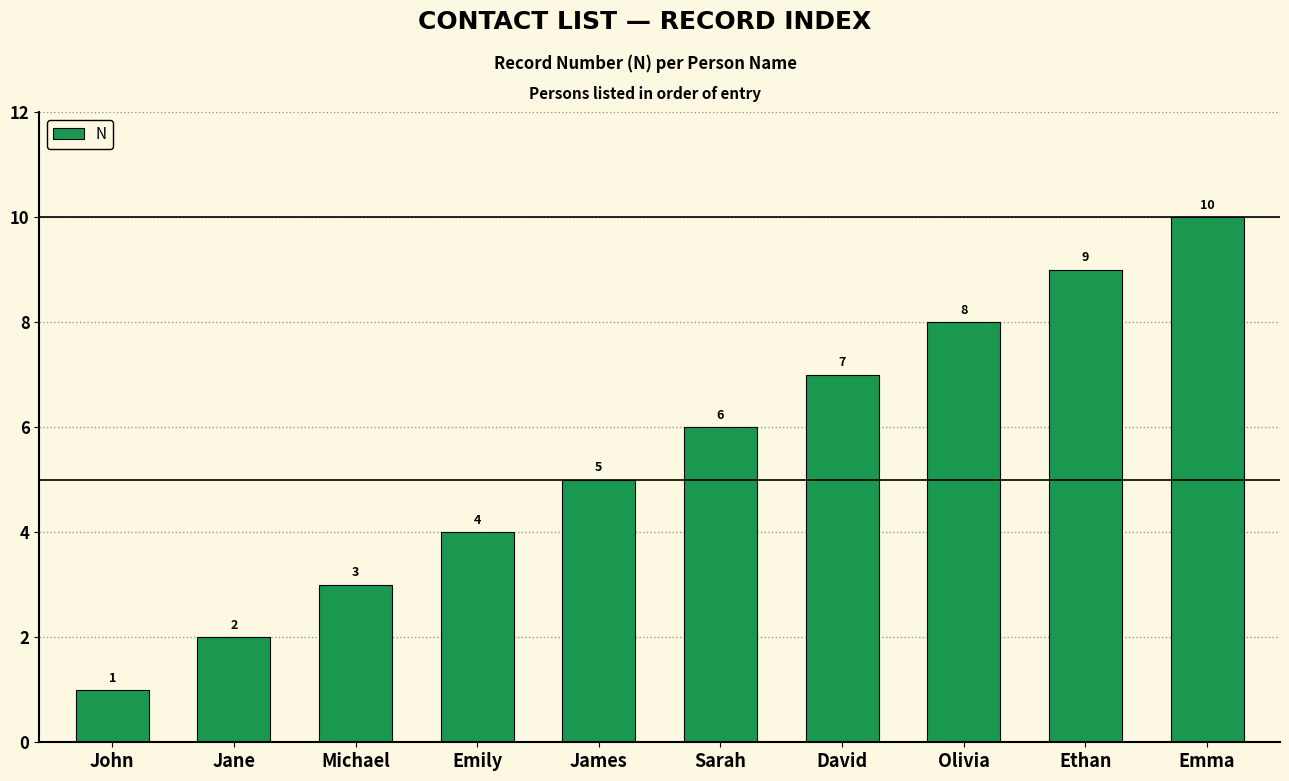

The chart shows a value of 5 at Ethan. True or false?

False